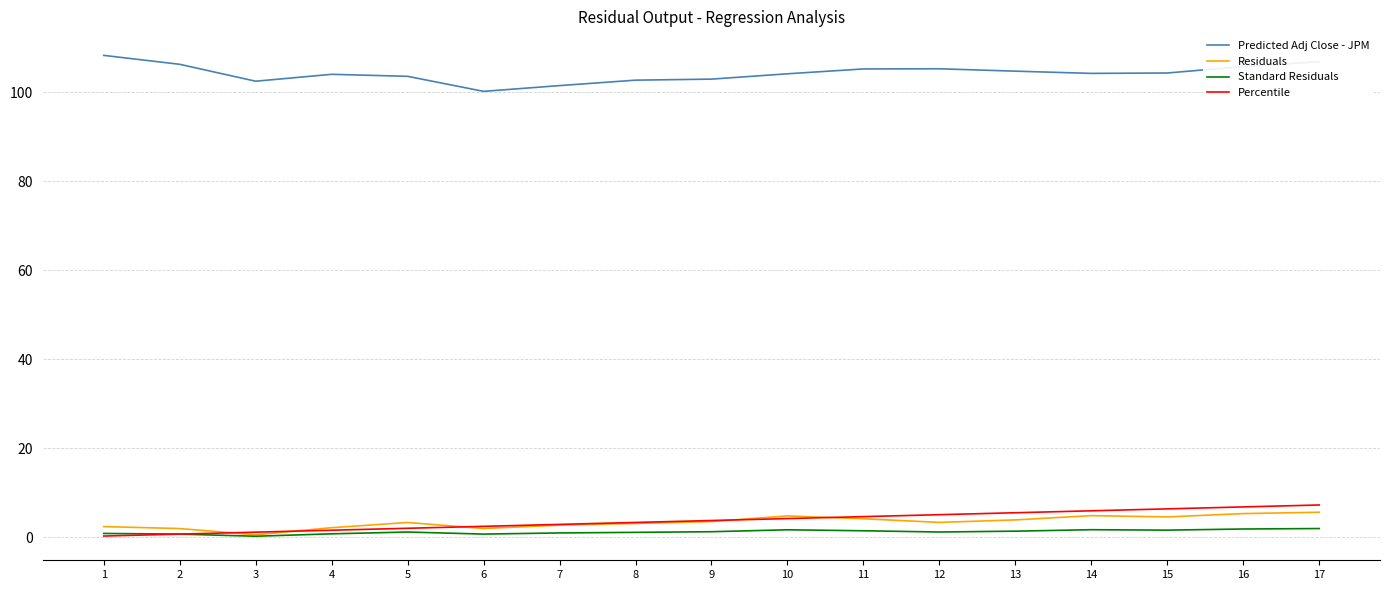

Between 1 and 16, which series saw the biggest shift?

Percentile